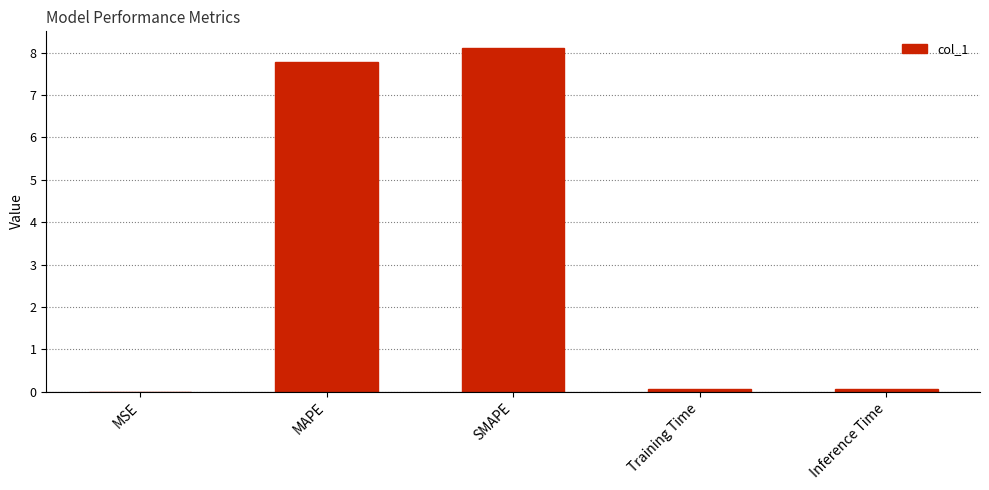

Which label corresponds to the largest value in the chart?

SMAPE